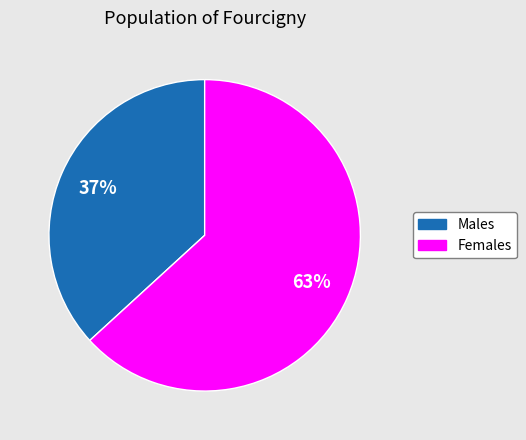

To the nearest percent, what is the average slice percentage?

50%